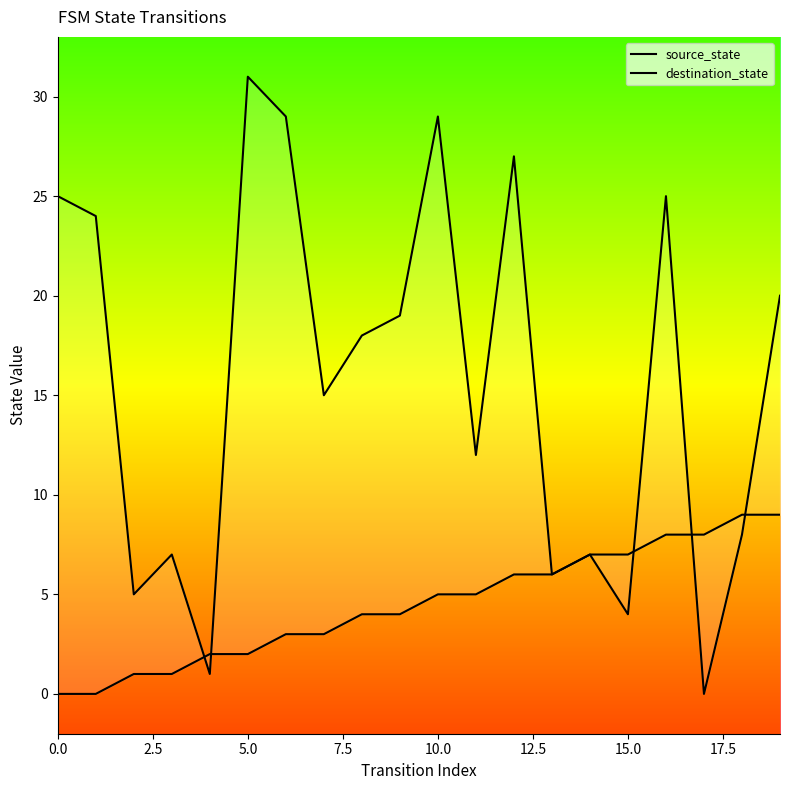

How many interior local peaks does the destination_state series have?

6